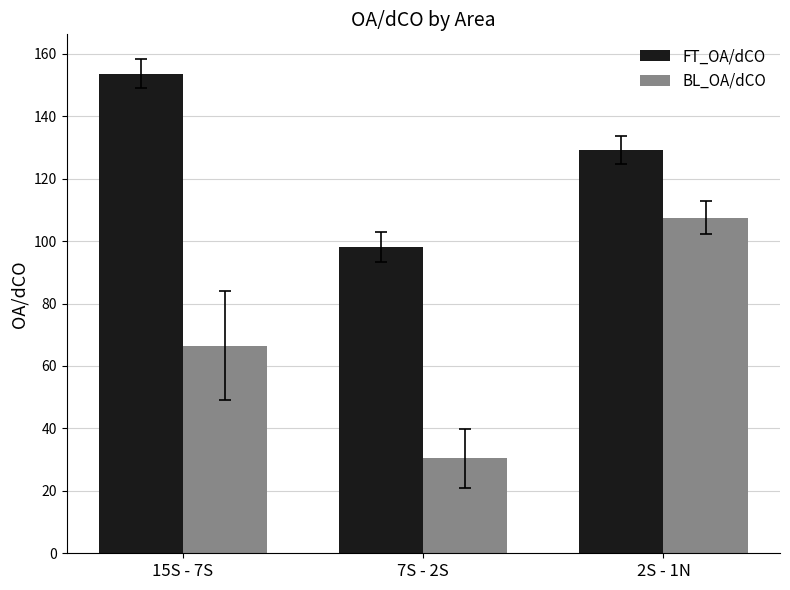

True or false: FT_OA/dCO has a value of 153.6 at 15S - 7S.

True